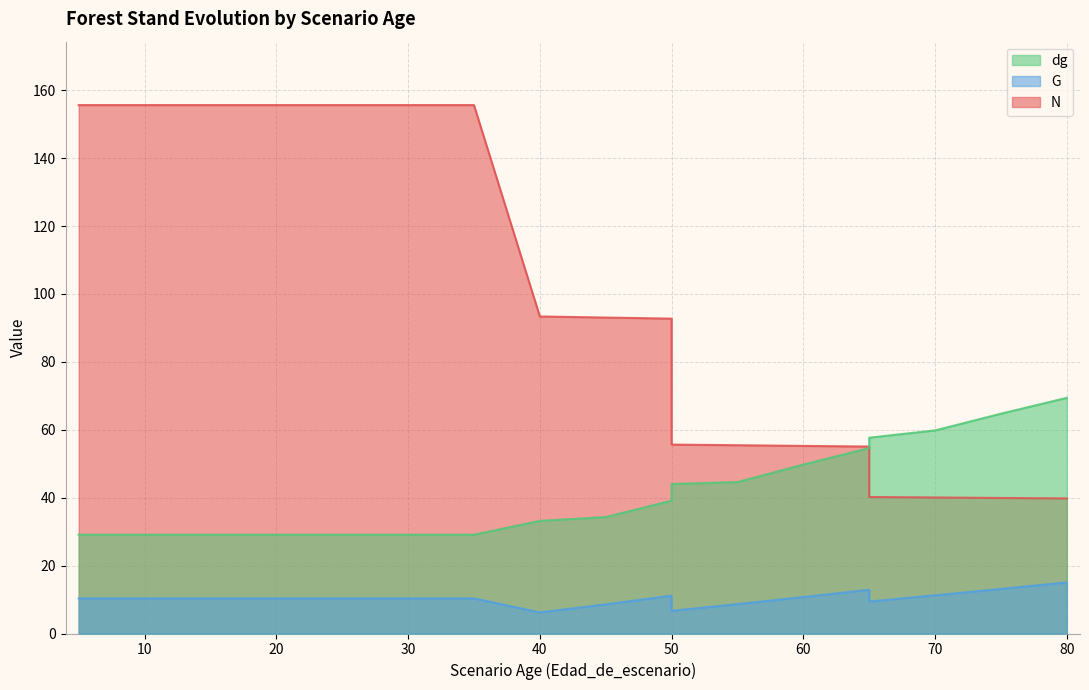

What is the value of the N point at the 7th from the left?

155.6